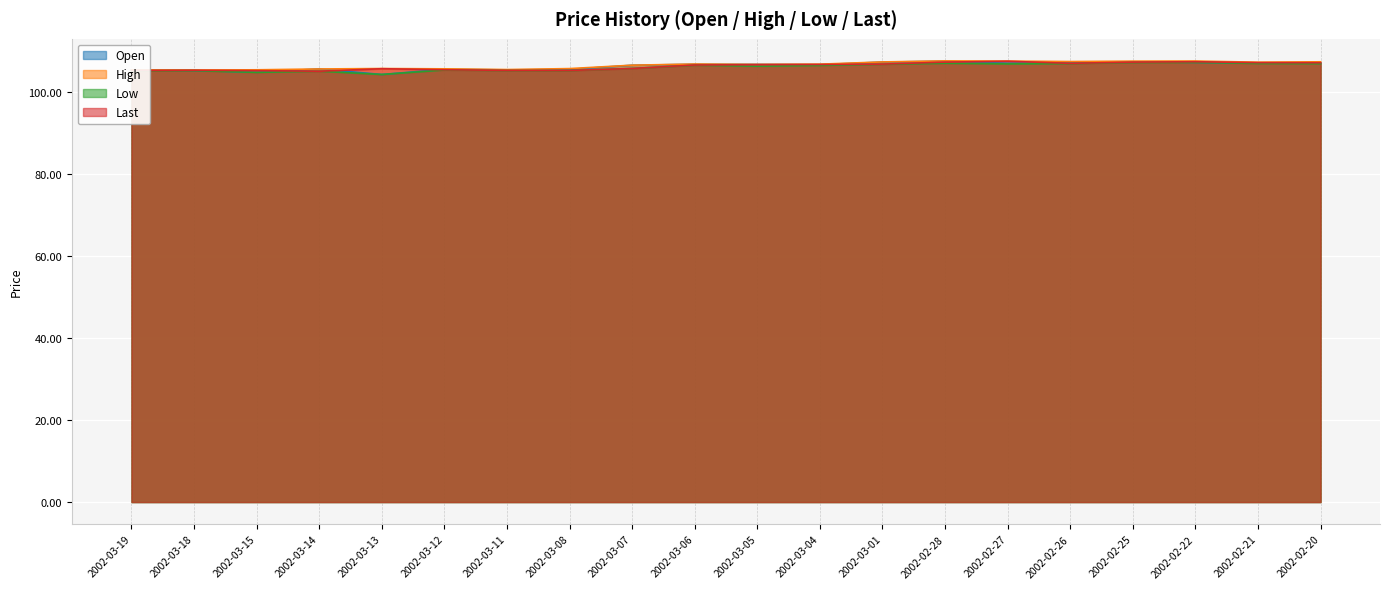

Between 2002-03-07 and 2002-03-04, which series saw the biggest shift?

Last